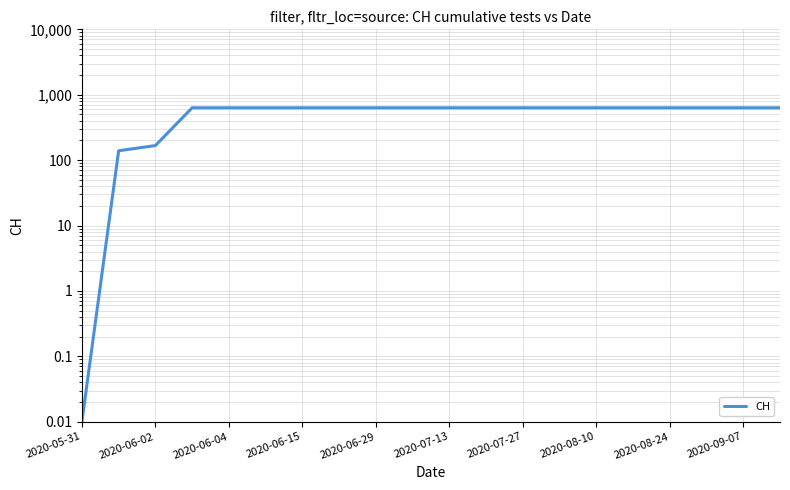

The value at 2020-08-10 is 631.0. True or false?

True